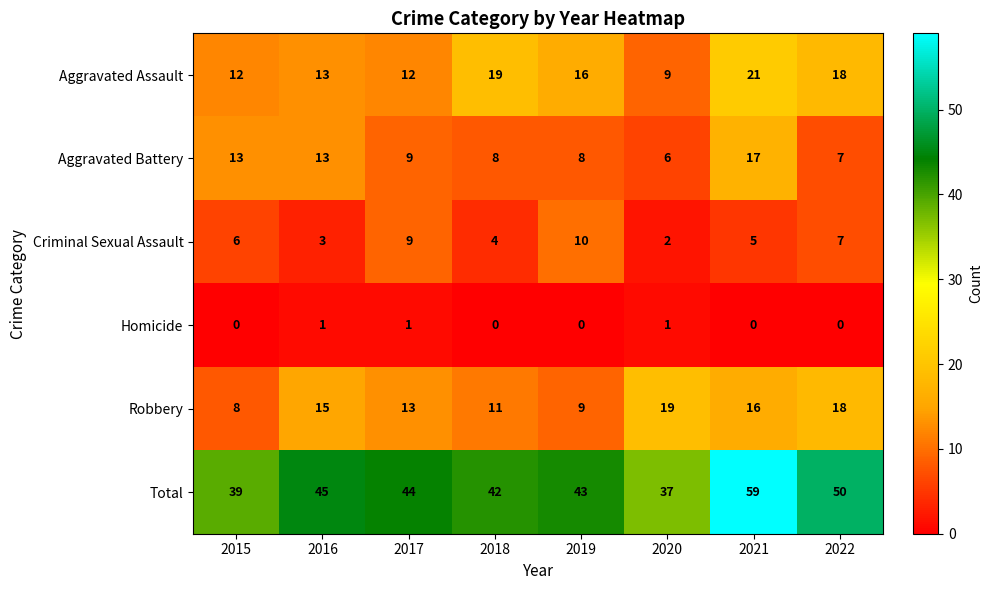

What is the difference between the maximum and minimum values in the Criminal Sexual Assault series?

8